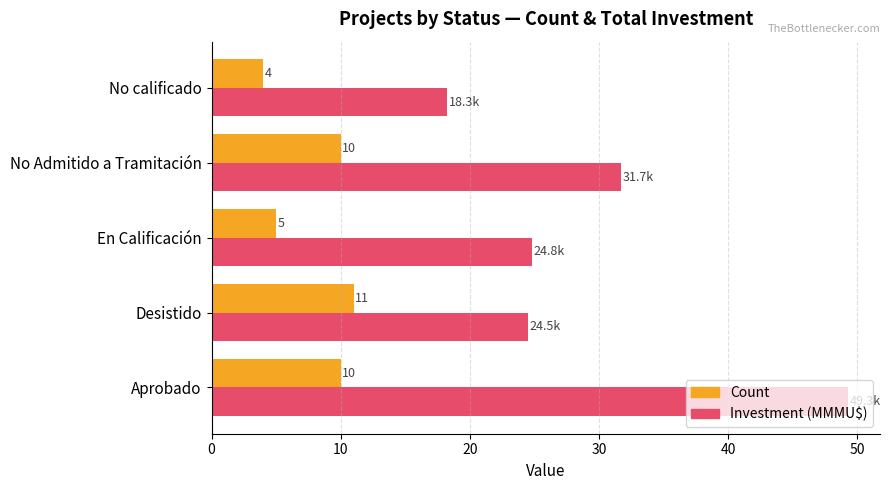

What is the minimum value shown in the chart?

4.0